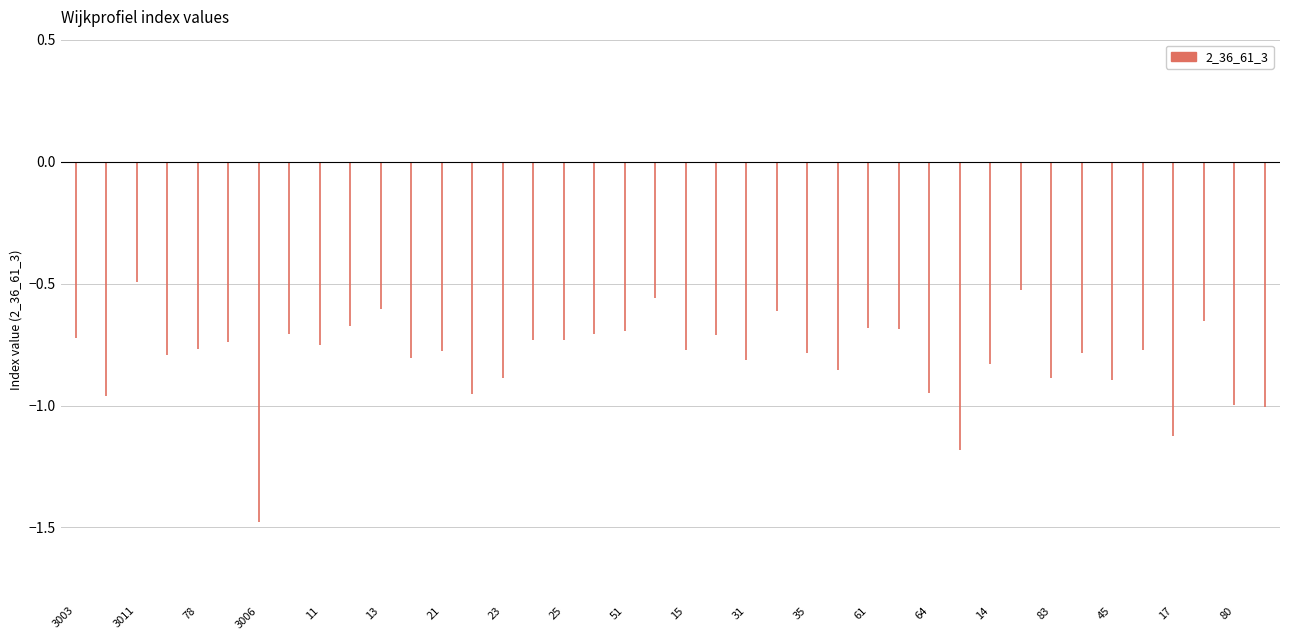

What is the maximum value shown in the chart?

-0.5